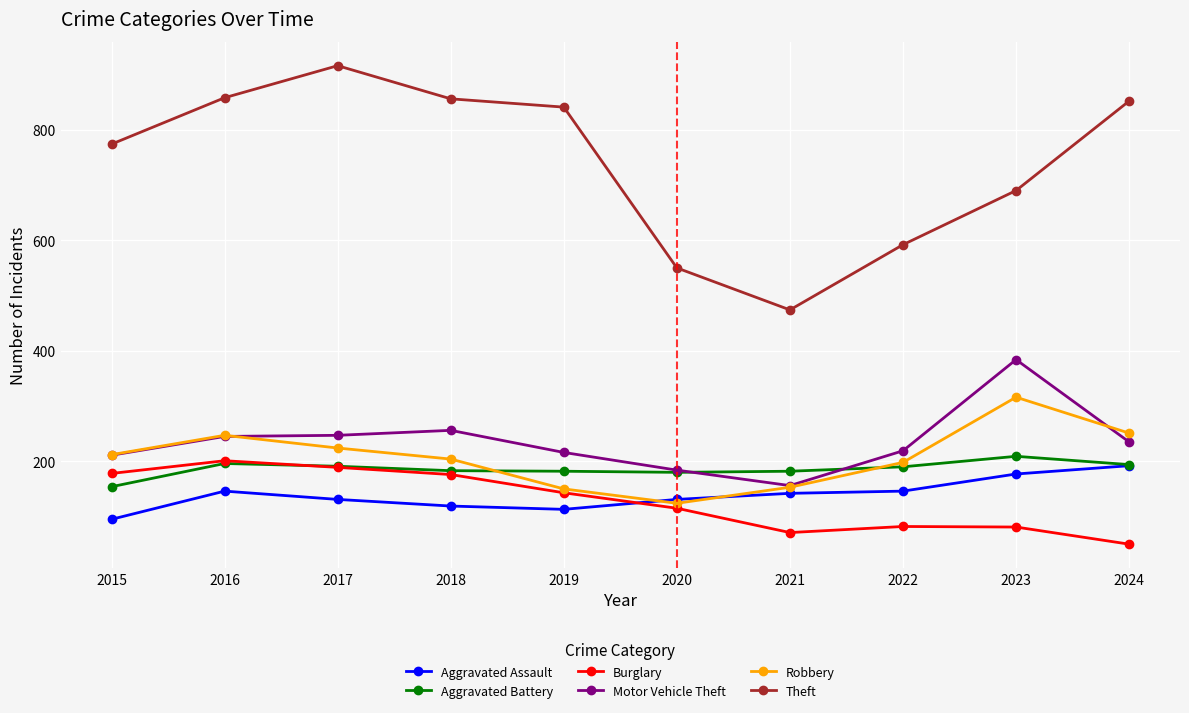

What are all the series names shown in the legend?

Aggravated Assault, Aggravated Battery, Burglary, Motor Vehicle Theft, Robbery, Theft